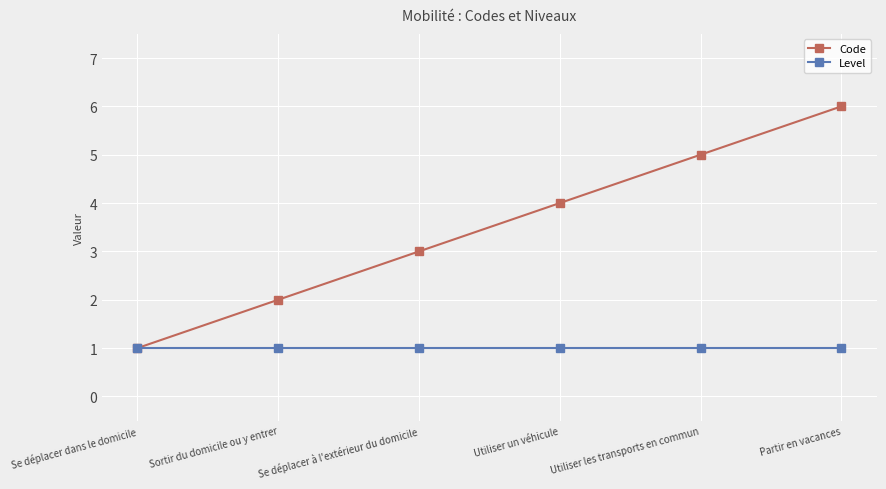

Does the chart display data point markers on the line(s)?

Yes